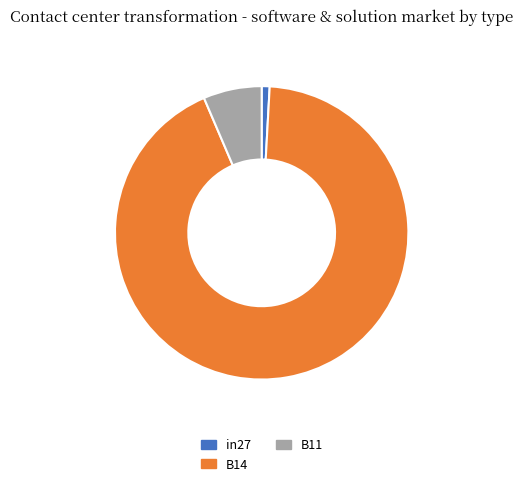

The B11 slice represents 6% of the pie. True or false?

True